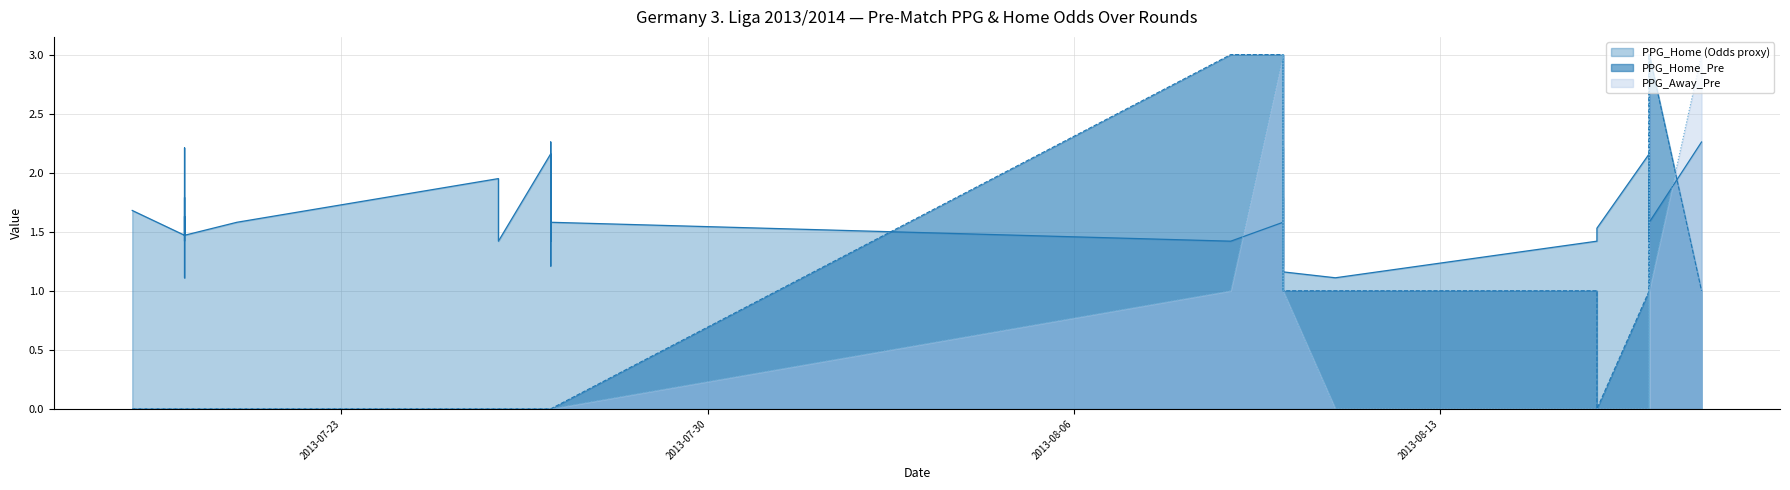

How many positive values does the PPG_Home_Pre series have?

19